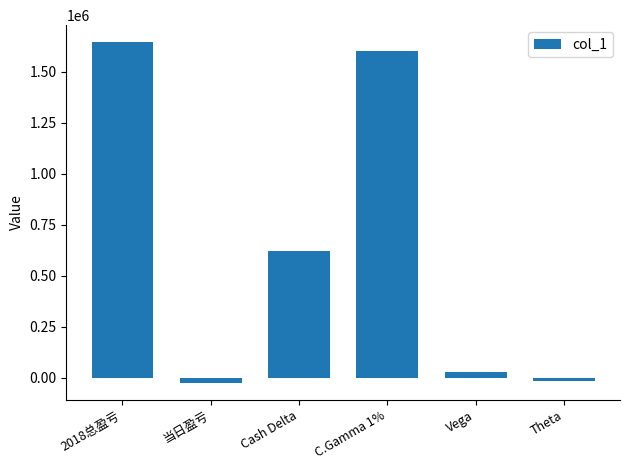

What is the change in value from 2018总盈亏 to Cash Delta?

-1025346